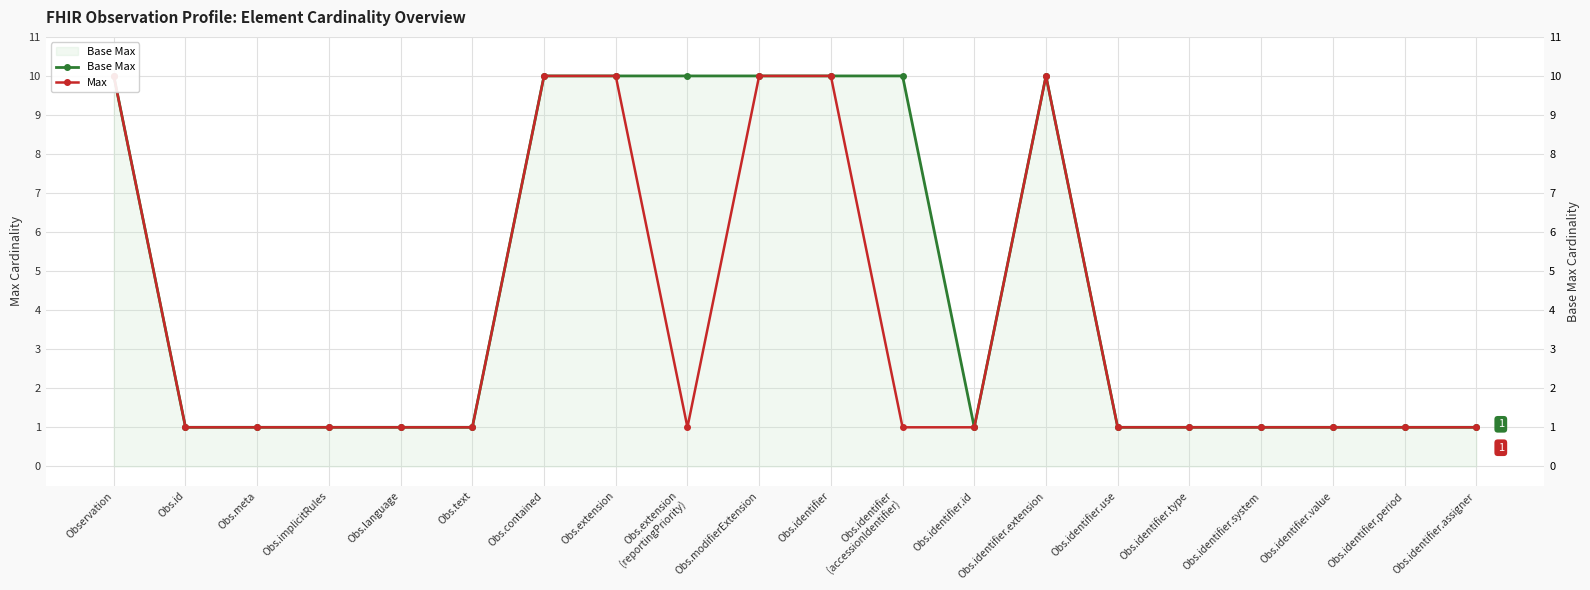

True or false: Max has more than 2 points higher than both neighbors.

False